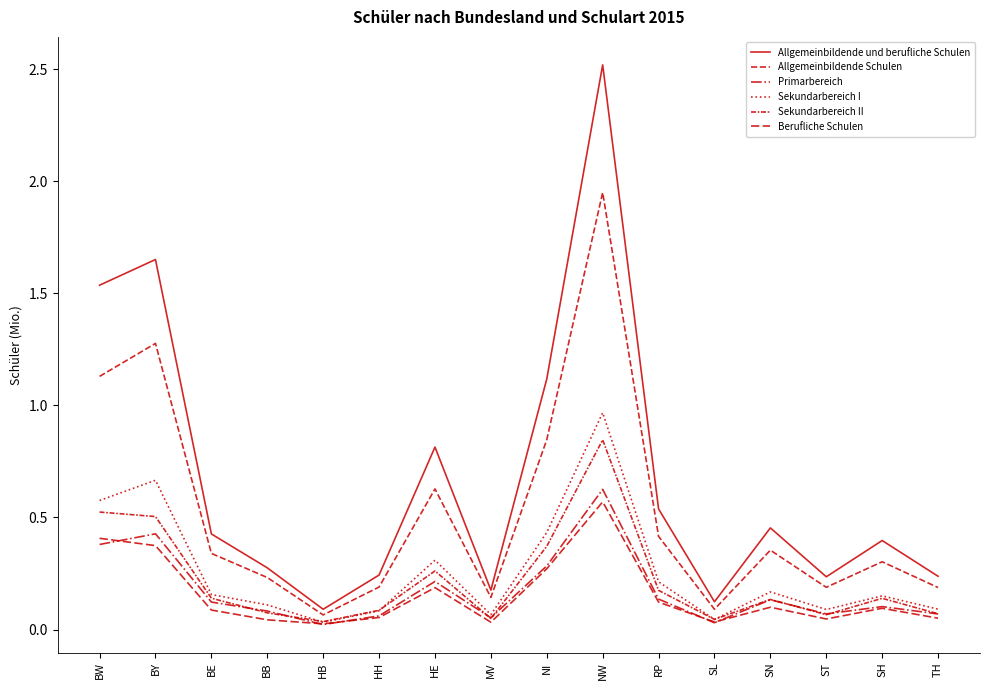

What is the difference between the highest and lowest values at BY?

1.3